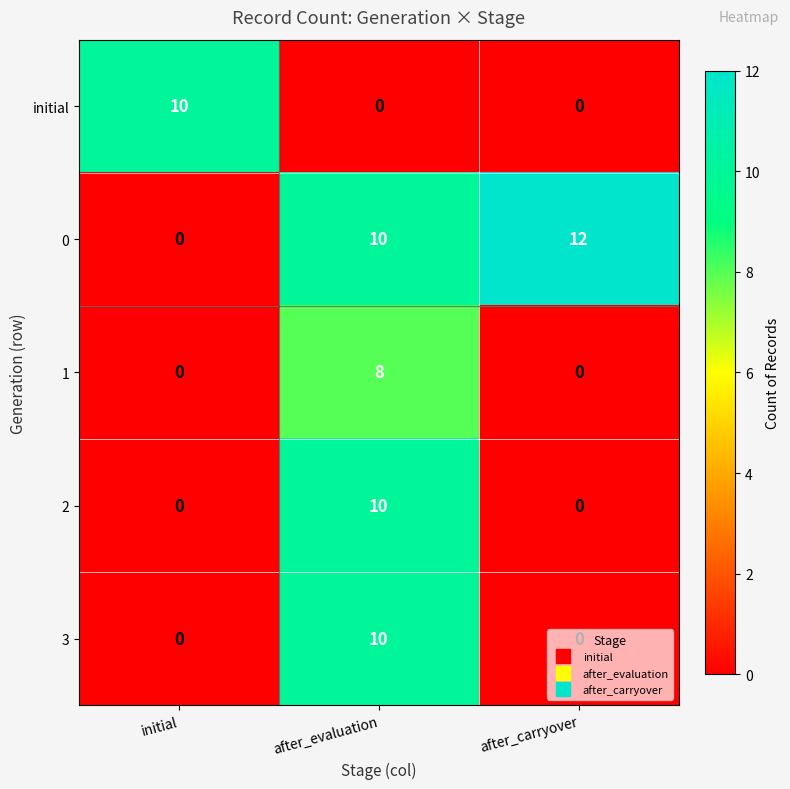

What value does the 0 series have at after_carryover, to the nearest 10?

10